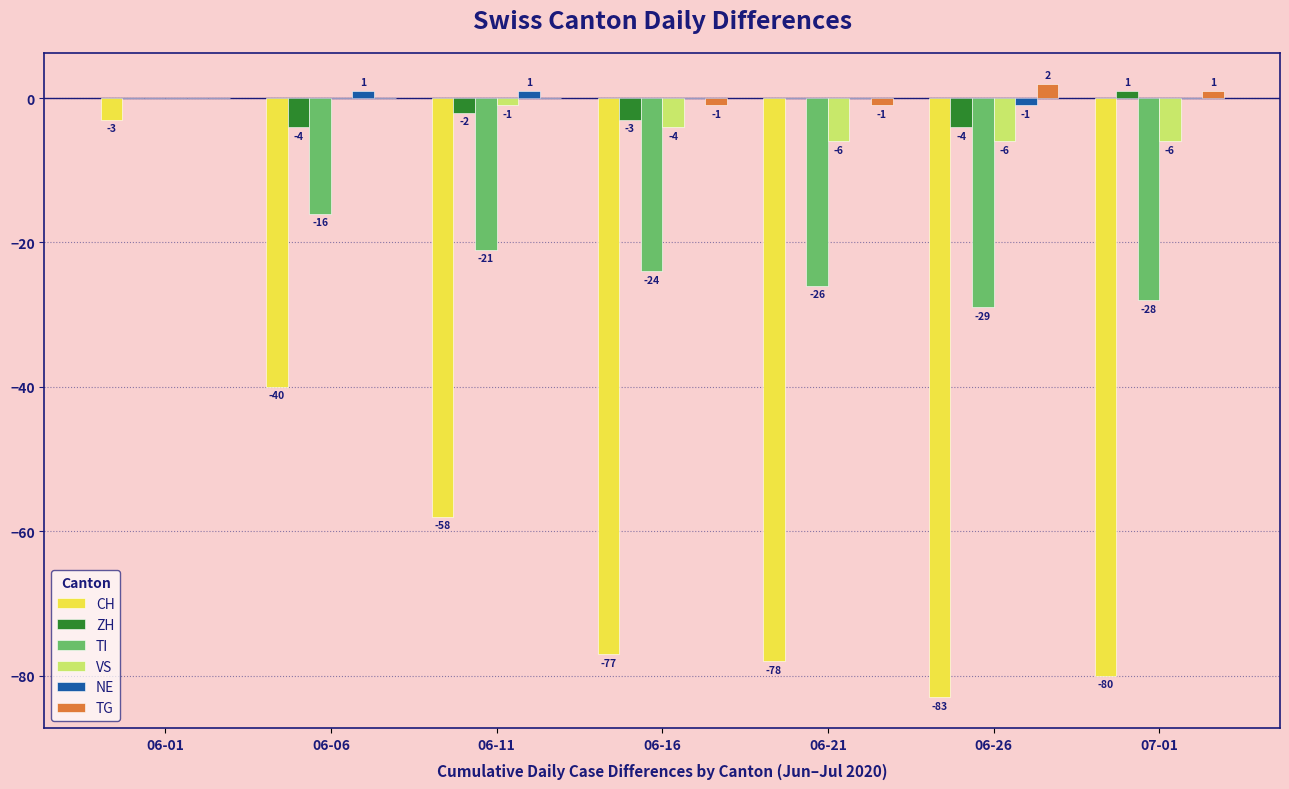

The value of CH at 06-21 is -78. True or false?

True